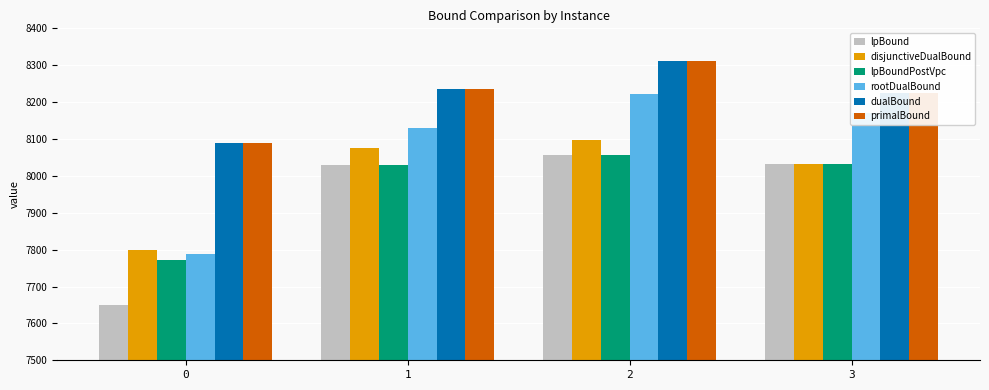

What is the minimum value shown in the chart?

7649.9